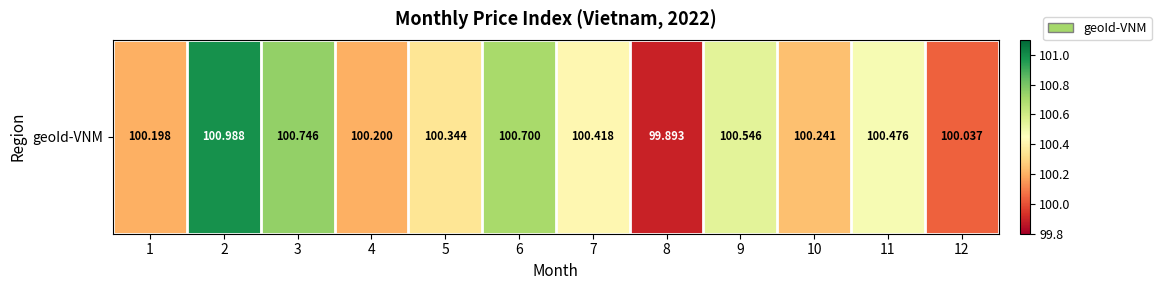

Rank the categories by value from lowest to highest.

8, 12, 1, 4, 10, 5, 7, 11, 9, 6, 3, 2